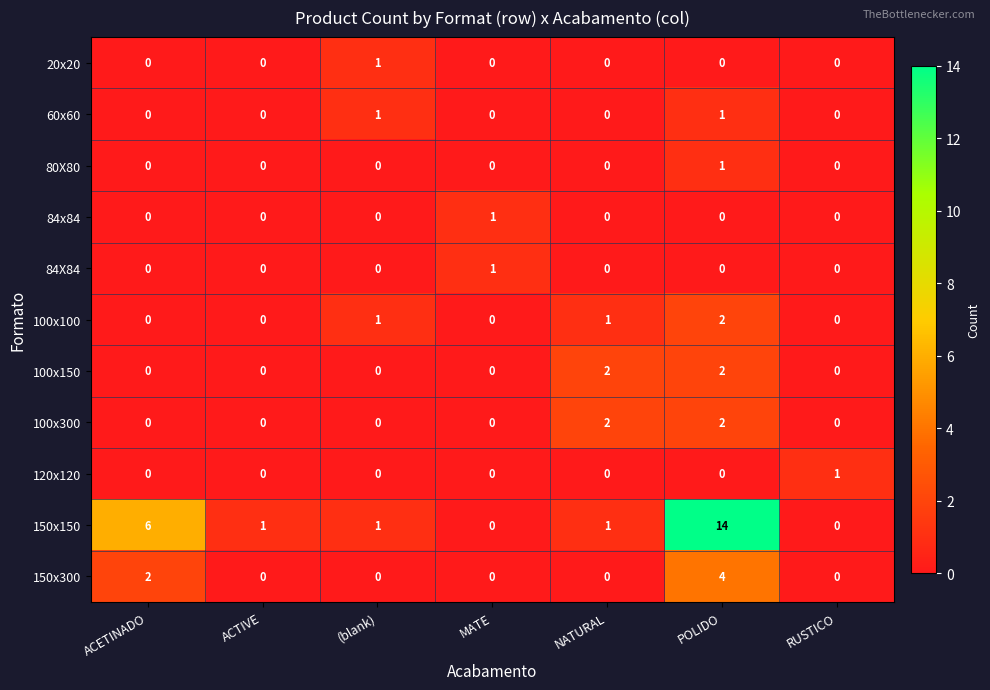

Count the 80X80 values in the range 0 to 1.

7